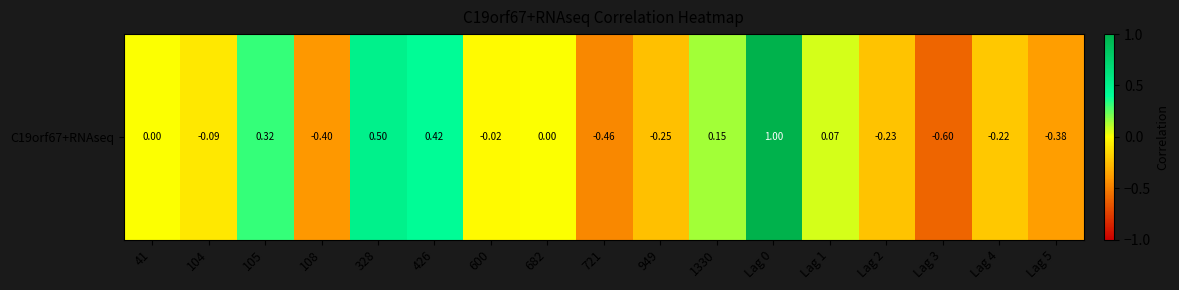

What is the sum of the values at 682 and Lag 0?

1.0